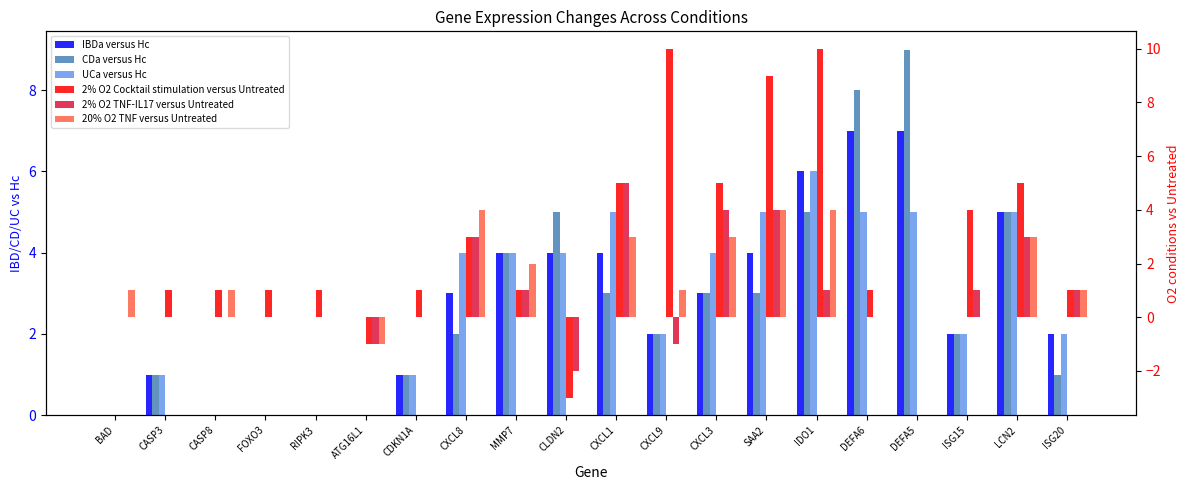

Reading left to right, transcribe all the data shown in this chart.

IBDa versus Hc: BAD=0	CASP3=1	CASP8=0	FOXO3=0	RIPK3=0	ATG16L1=0	CDKN1A=1	CXCL8=3	MMP7=4	CLDN2=4	CXCL1=4	CXCL9=2	CXCL3=3	SAA2=4	IDO1=6	DEFA6=7	DEFA5=7	ISG15=2	LCN2=5	ISG20=2
CDa versus Hc: BAD=0	CASP3=1	CASP8=0	FOXO3=0	RIPK3=0	ATG16L1=0	CDKN1A=1	CXCL8=2	MMP7=4	CLDN2=5	CXCL1=3	CXCL9=2	CXCL3=3	SAA2=3	IDO1=5	DEFA6=8	DEFA5=9	ISG15=2	LCN2=5	ISG20=1
UCa versus Hc: BAD=0	CASP3=1	CASP8=0	FOXO3=0	RIPK3=0	ATG16L1=0	CDKN1A=1	CXCL8=4	MMP7=4	CLDN2=4	CXCL1=5	CXCL9=2	CXCL3=4	SAA2=5	IDO1=6	DEFA6=5	DEFA5=5	ISG15=2	LCN2=5	ISG20=2
2% O2 Cocktail stimulation versus Untreated: BAD=0	CASP3=1	CASP8=1	FOXO3=1	RIPK3=1	ATG16L1=-1	CDKN1A=1	CXCL8=3	MMP7=1	CLDN2=-3	CXCL1=5	CXCL9=10	CXCL3=5	SAA2=9	IDO1=10	DEFA6=1	DEFA5=0	ISG15=4	LCN2=5	ISG20=1
2% O2 TNF-IL17 versus Untreated: BAD=0	CASP3=0	CASP8=0	FOXO3=0	RIPK3=0	ATG16L1=-1	CDKN1A=0	CXCL8=3	MMP7=1	CLDN2=-2	CXCL1=5	CXCL9=-1	CXCL3=4	SAA2=4	IDO1=1	DEFA6=0	DEFA5=0	ISG15=1	LCN2=3	ISG20=1
20% O2 TNF versus Untreated: BAD=1	CASP3=0	CASP8=1	FOXO3=0	RIPK3=0	ATG16L1=-1	CDKN1A=0	CXCL8=4	MMP7=2	CLDN2=0	CXCL1=3	CXCL9=1	CXCL3=3	SAA2=4	IDO1=4	DEFA6=0	DEFA5=0	ISG15=0	LCN2=3	ISG20=1